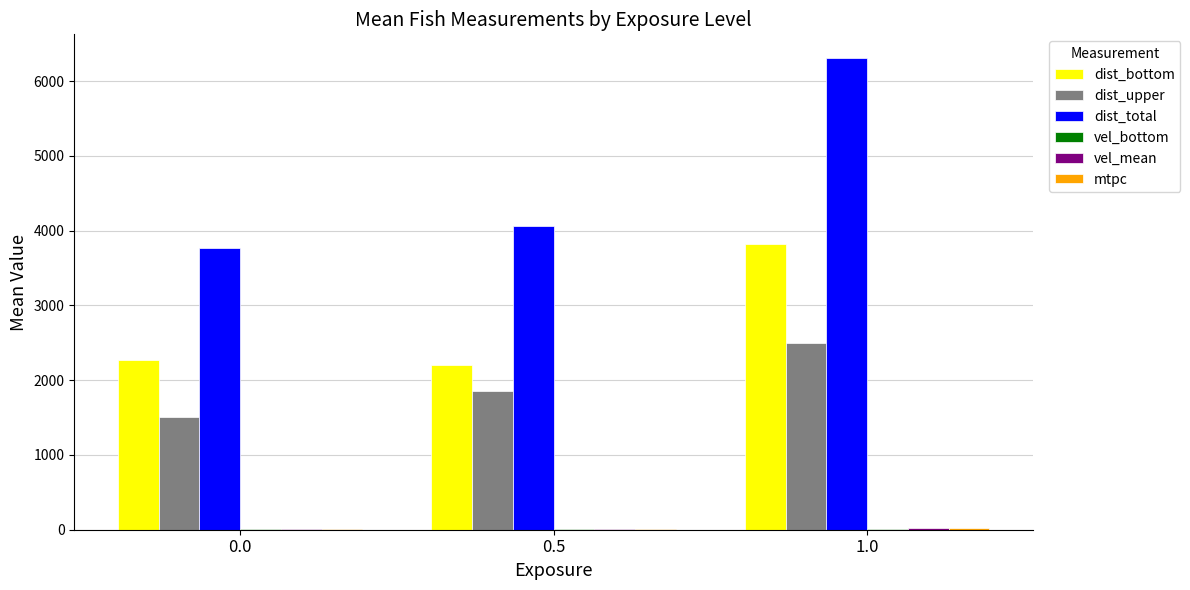

True or false: dist_total has a value of 3773.7 at 0.0.

True